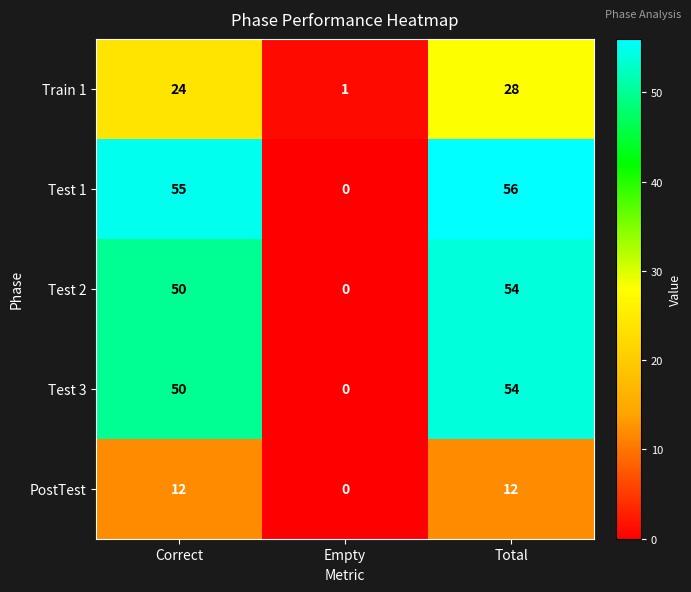

What is the difference between the PostTest values at Correct and Empty?

12